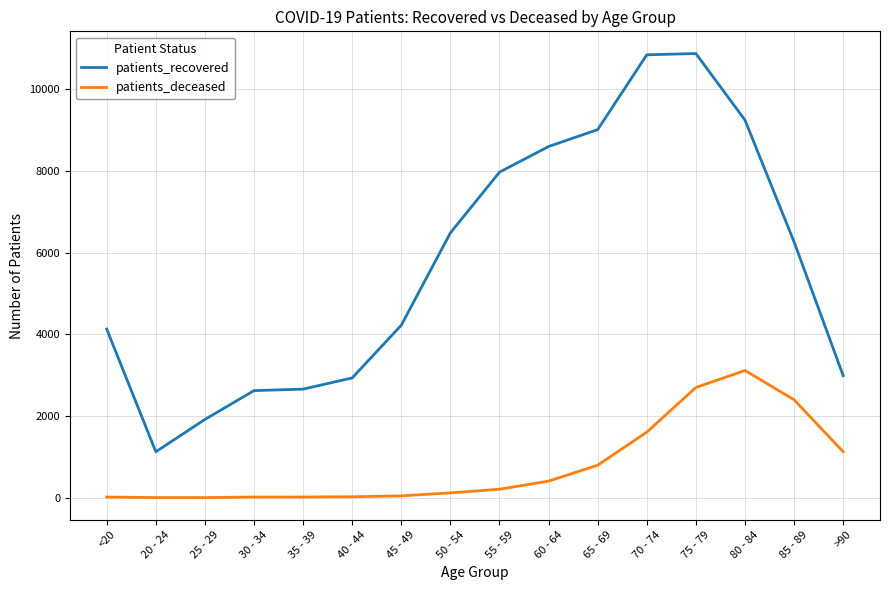

Is it true that patients_deceased equals 3581 at 75 - 79?

False